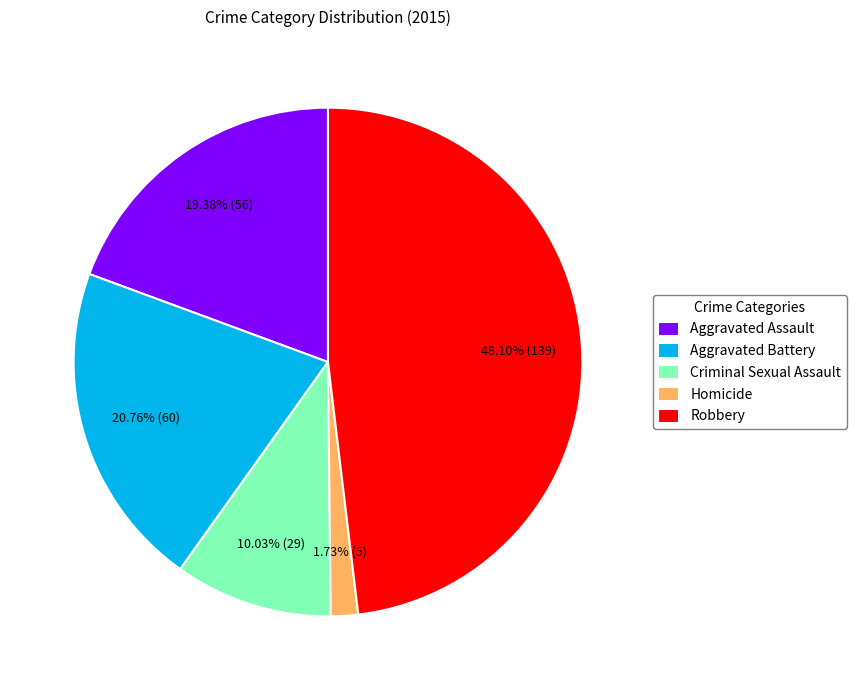

To the nearest percent, what portion does Homicide represent?

2%